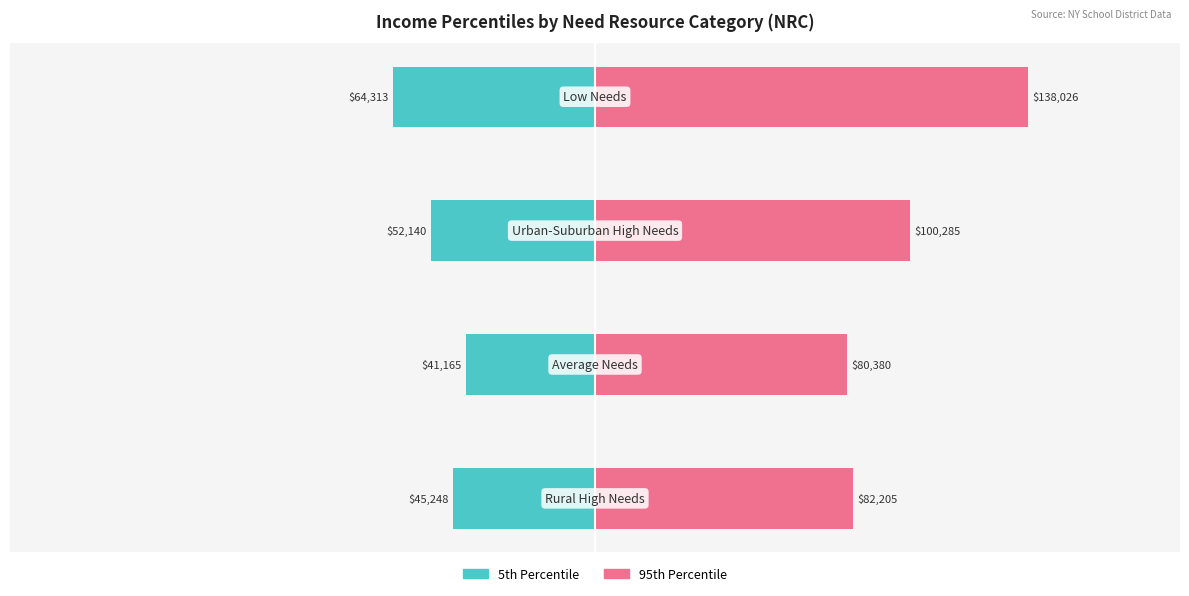

Count the number of data series in this chart.

2